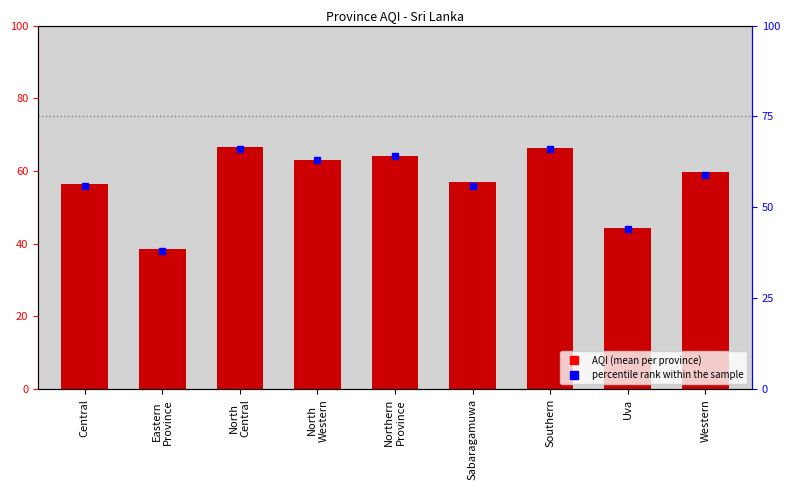

Is it true that AQI equals 39.2 at North
Western?

False